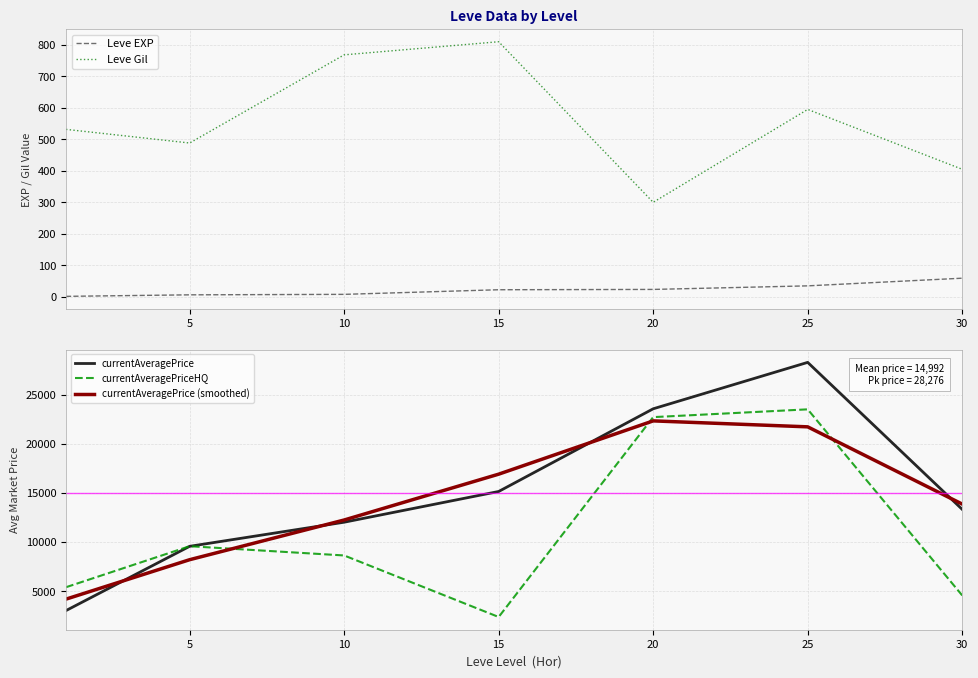

At how many categories does at least one series exceed 17320?

2